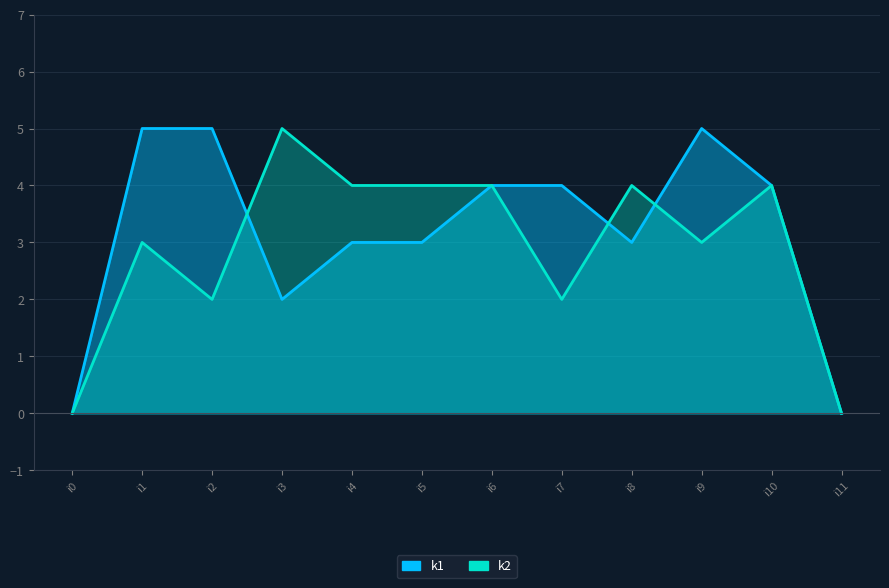

At which label is k2 closest to 2?

i2